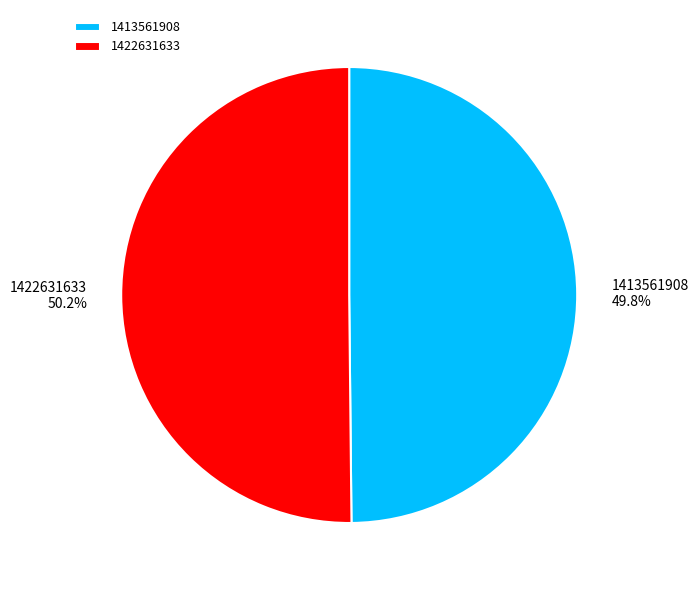

What percentage is the 1413561908 slice, to the nearest percent?

50%